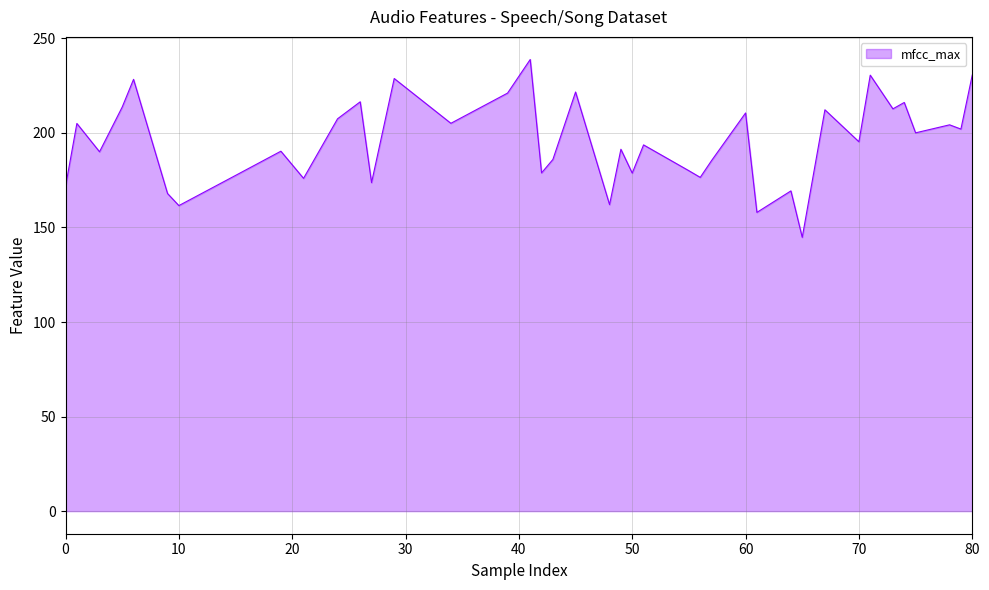

What is the minimum value shown in the chart?

144.8